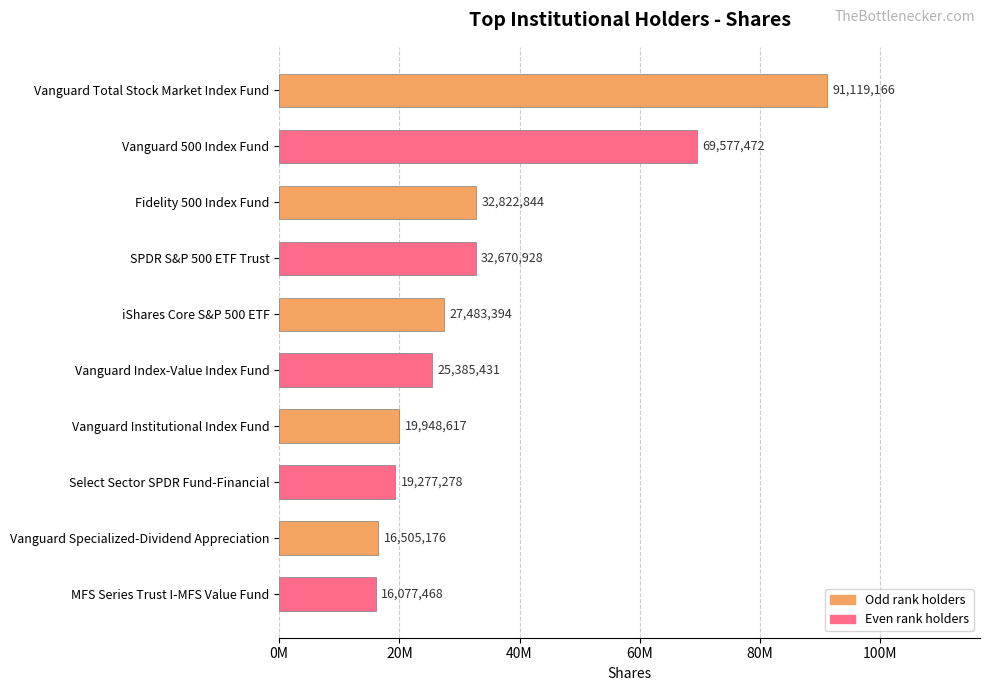

Does the chart contain any negative values?

No